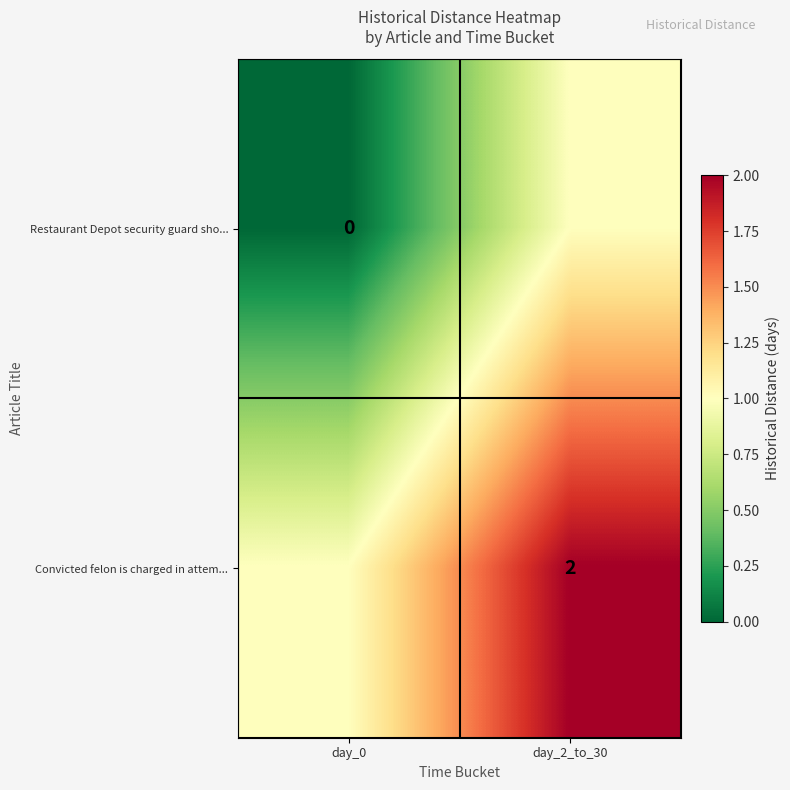

The Convicted felon is charged in attem... series shows 2 at day_2_to_30. True or false?

True